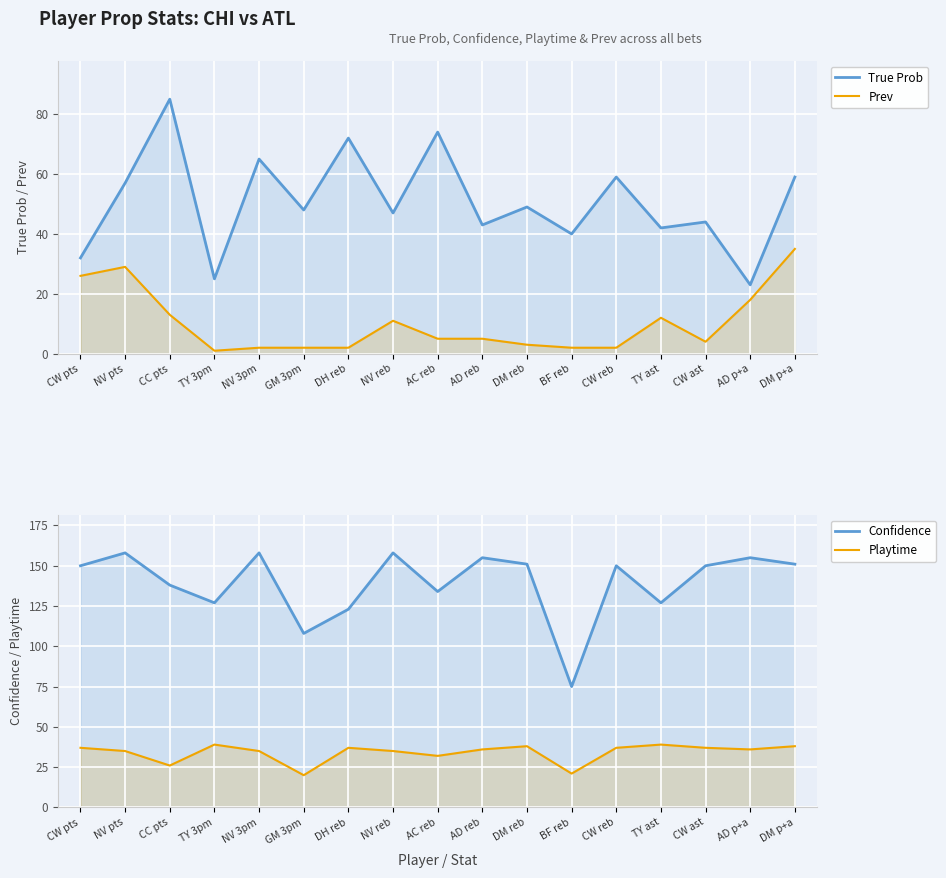

True or false: True Prob and Prev intersect in this chart.

False